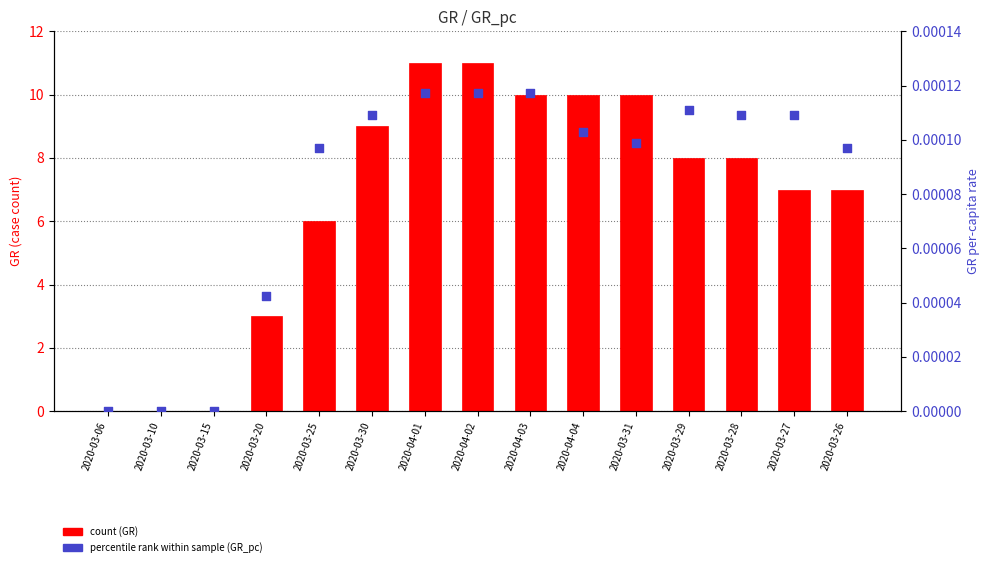

At which category is the sum across all series the highest?

2020-04-01